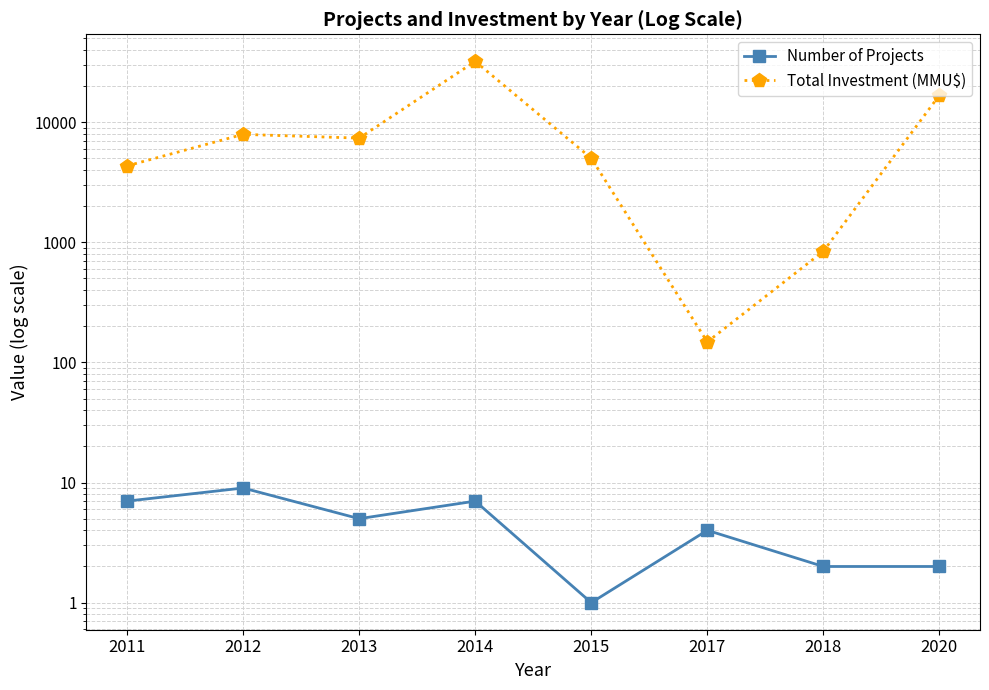

What value does the Number of Projects series have at 2014?

7